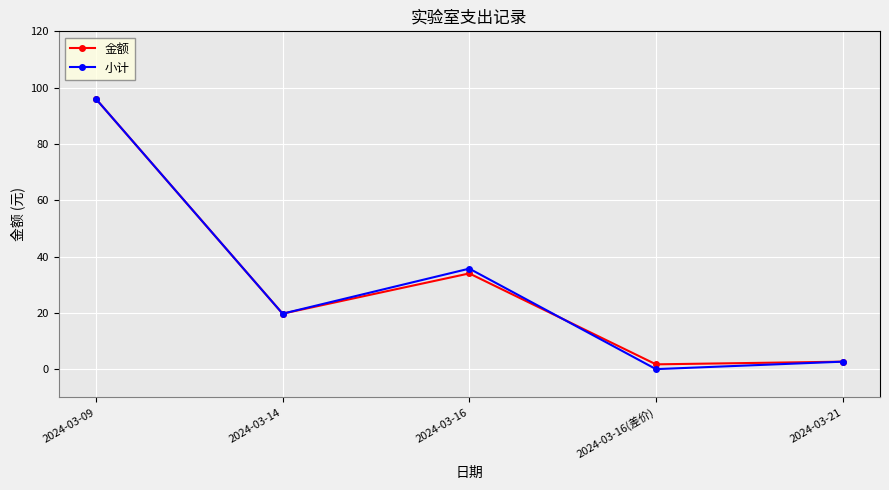

Does the chart display data point markers on the line(s)?

Yes